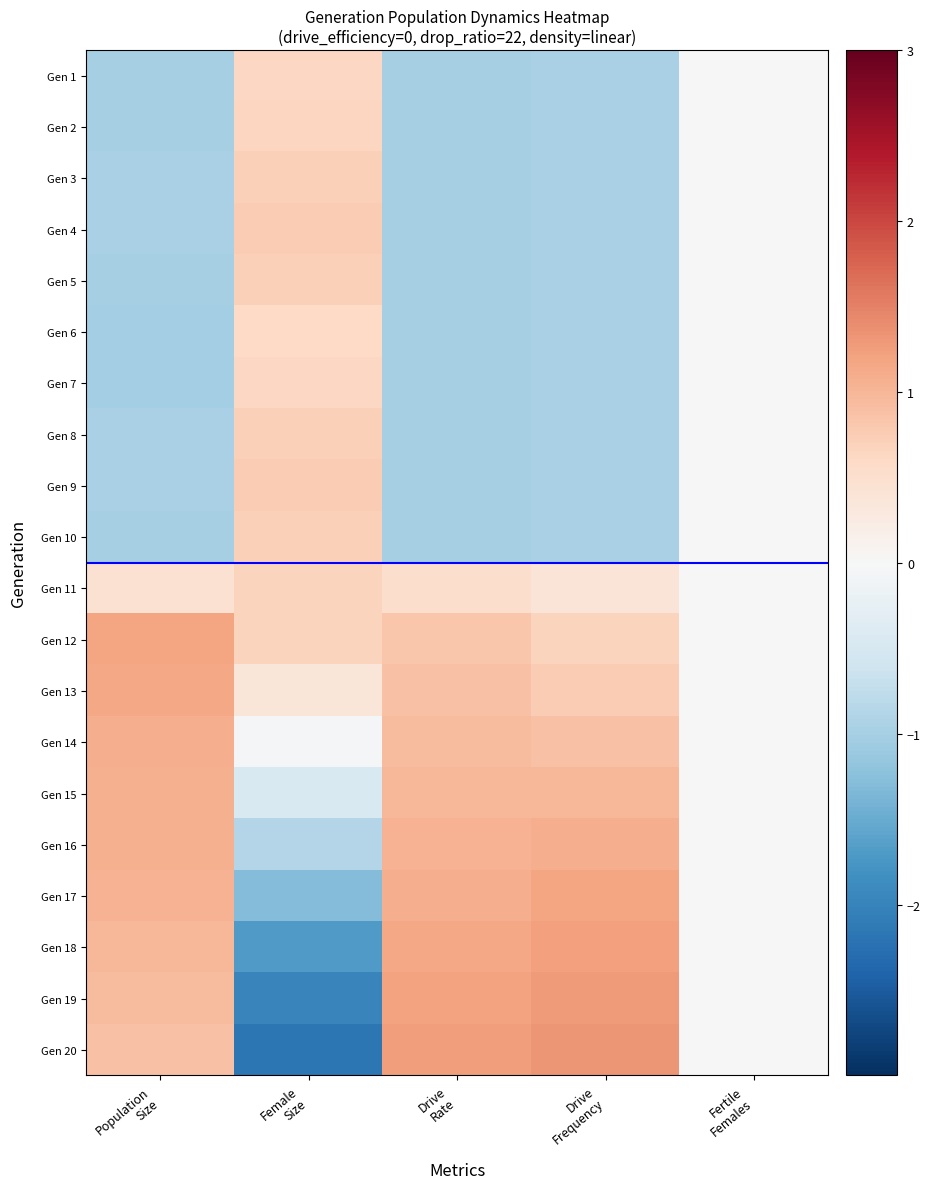

What is the spread (max minus min) of values at Female
Size?

2.9